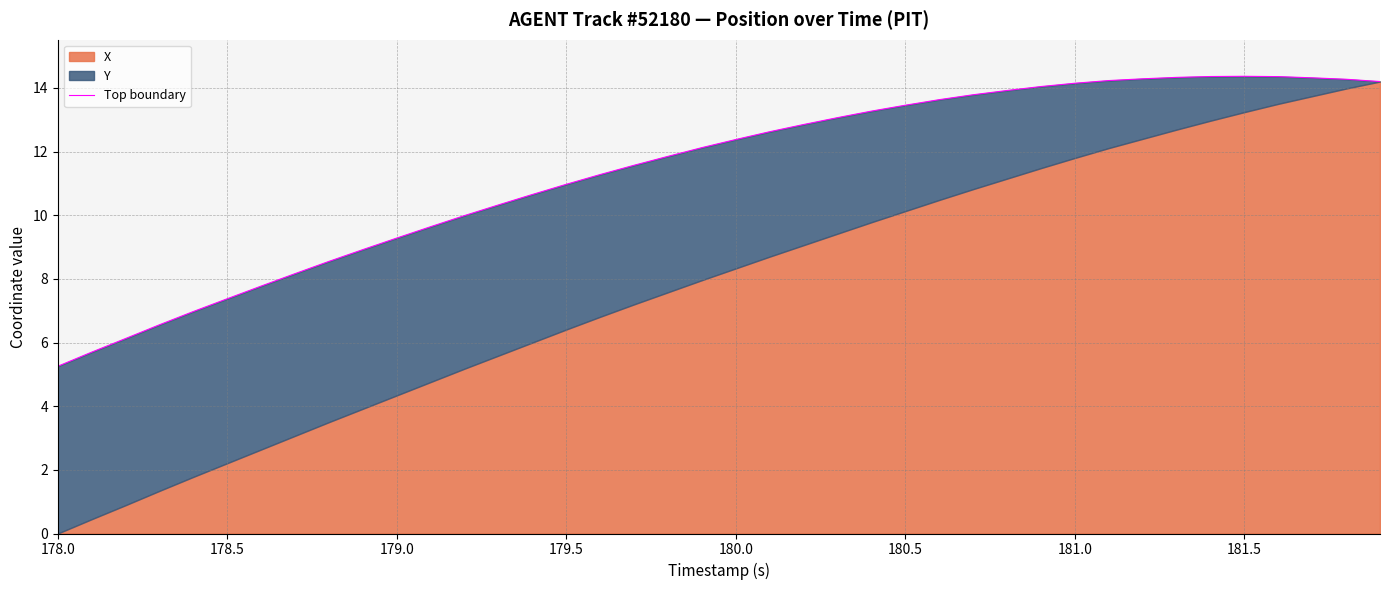

How many categories are shown in the chart?

40